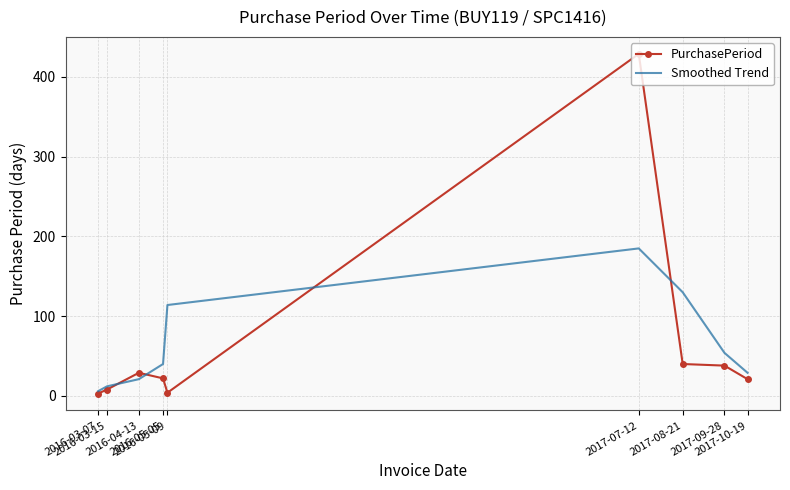

Rank the series by their maximum value, from lowest to highest.

Smoothed Trend, PurchasePeriod